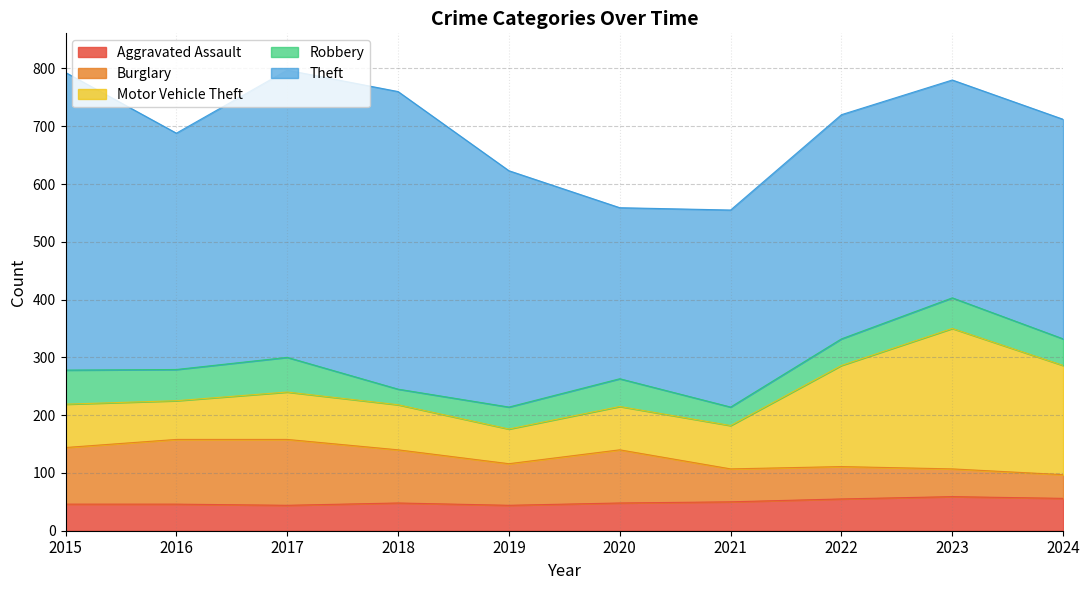

Does the chart have visible grid lines?

Yes